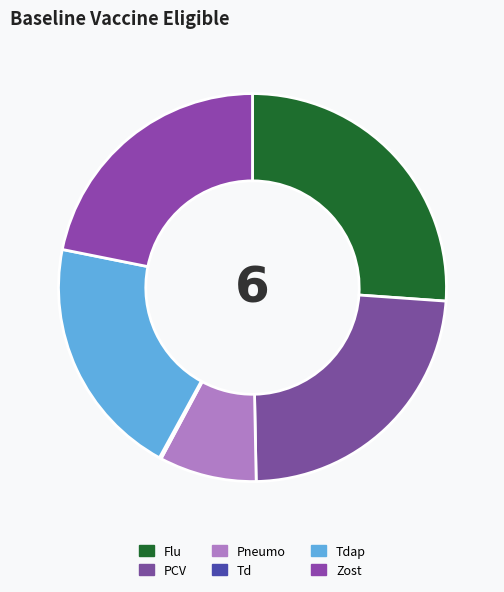

The Tdap slice represents 20% of the pie. True or false?

True